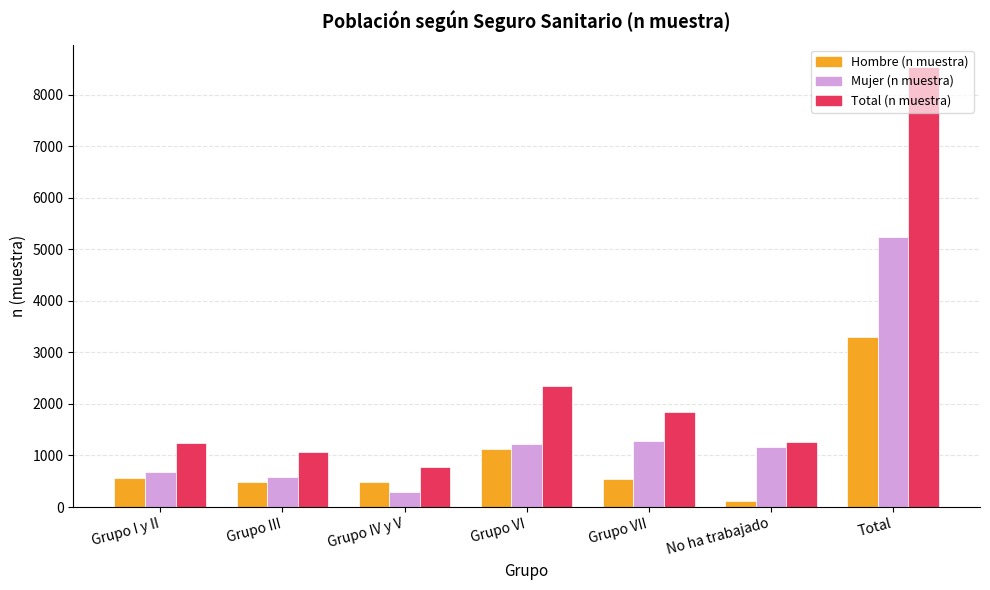

Rank the series by their maximum value, from lowest to highest.

Hombre (n muestra), Mujer (n muestra), Total (n muestra)